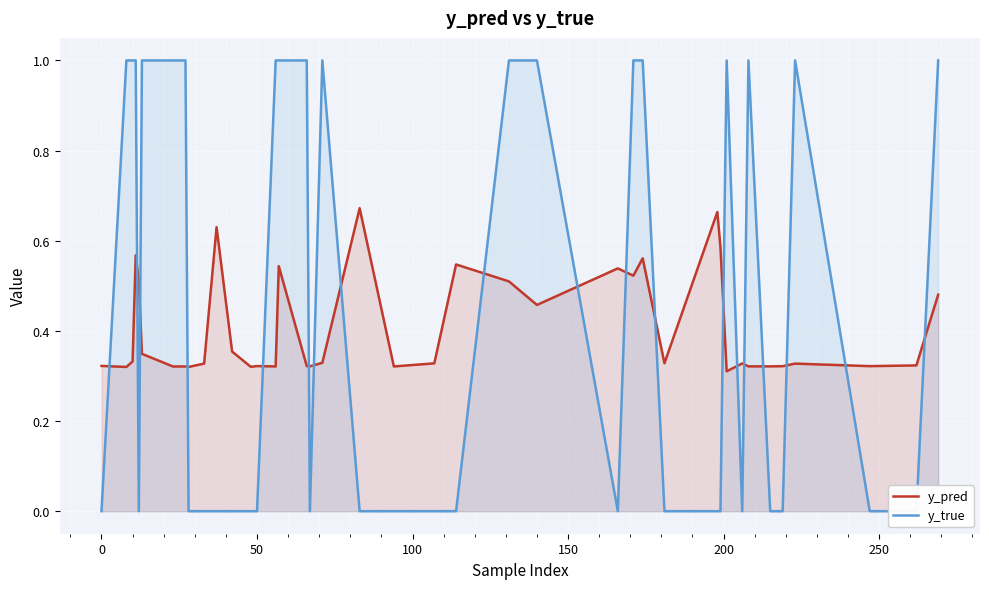

True or false: y_true has more than 1 points higher than both neighbors.

True